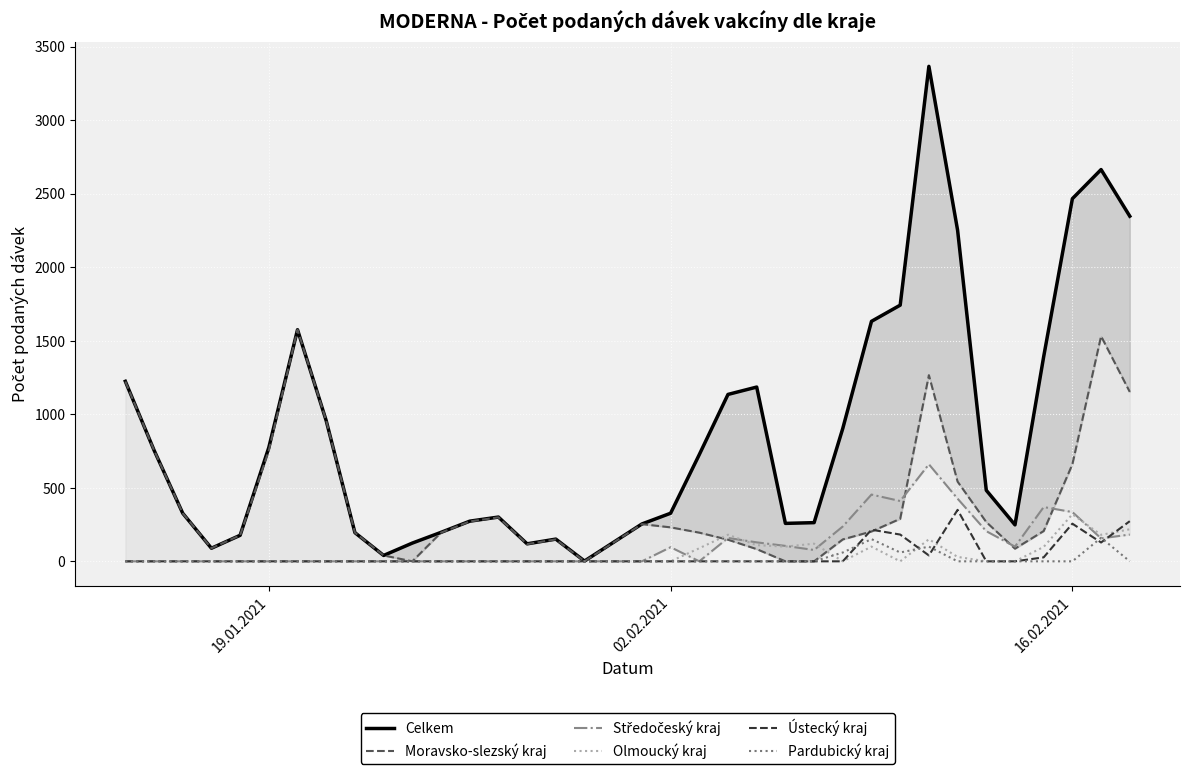

What are all the series names shown in the legend?

Celkem, Moravsko-slezský kraj, Středočeský kraj, Olmoucký kraj, Ústecký kraj, Pardubický kraj